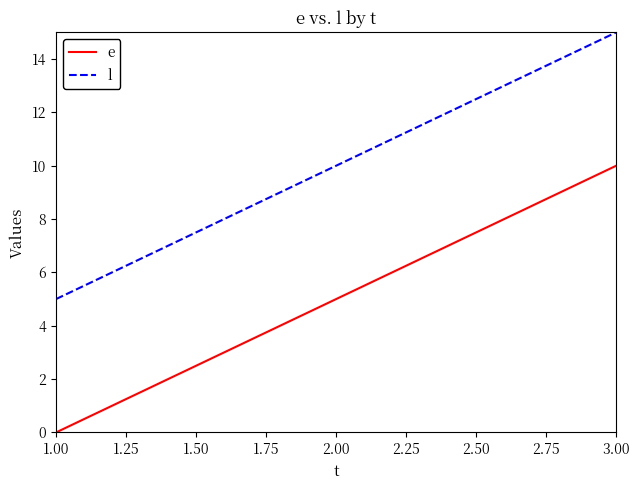

At which category is the sum across all series the highest?

3.00